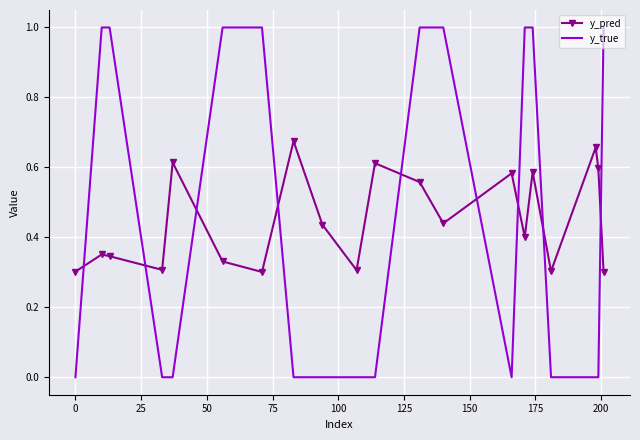

After their last crossing, which series has the higher values: y_pred or y_true?

y_true